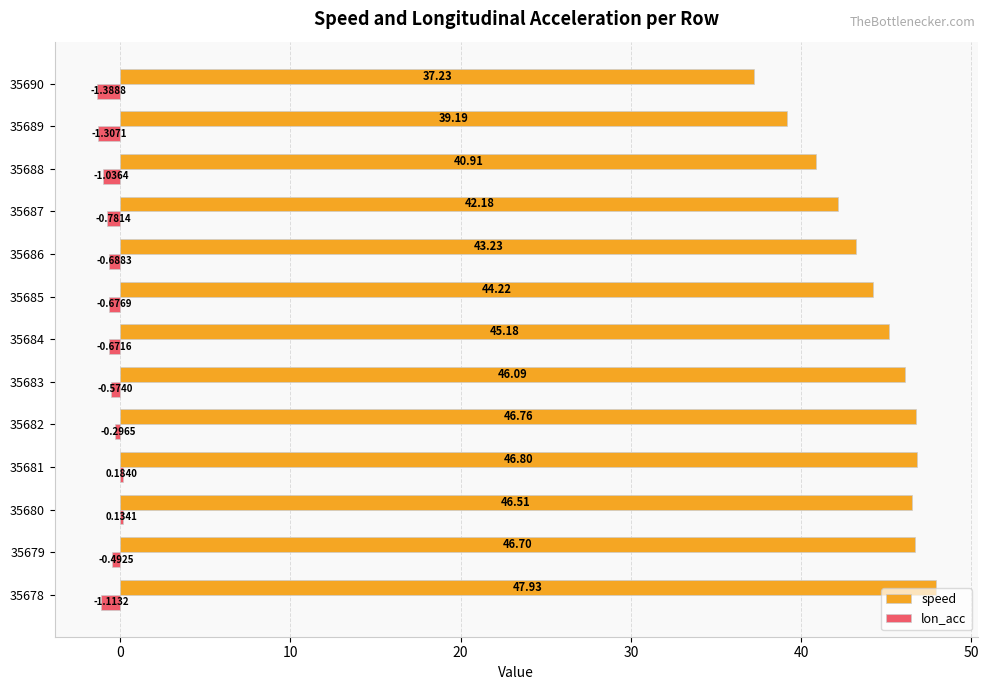

What is the sum of the speed values at 35690 and 35683?

83.3